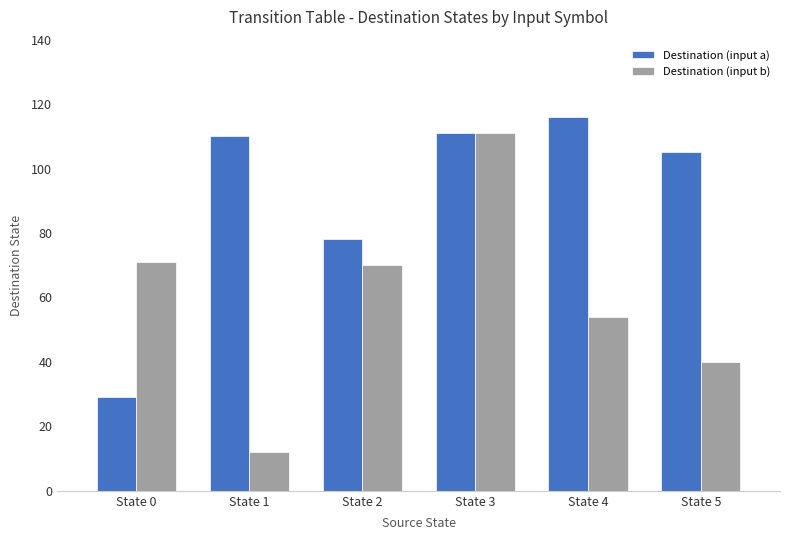

Which series changed the most between State 1 and State 3?

Destination (input b)